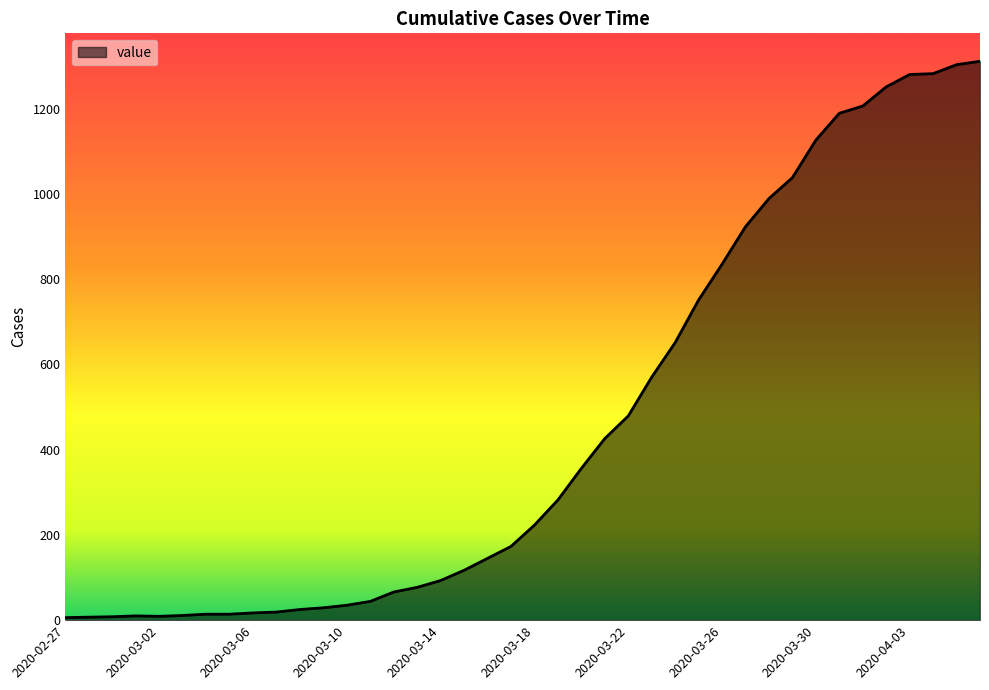

What is the greatest value displayed?

1311